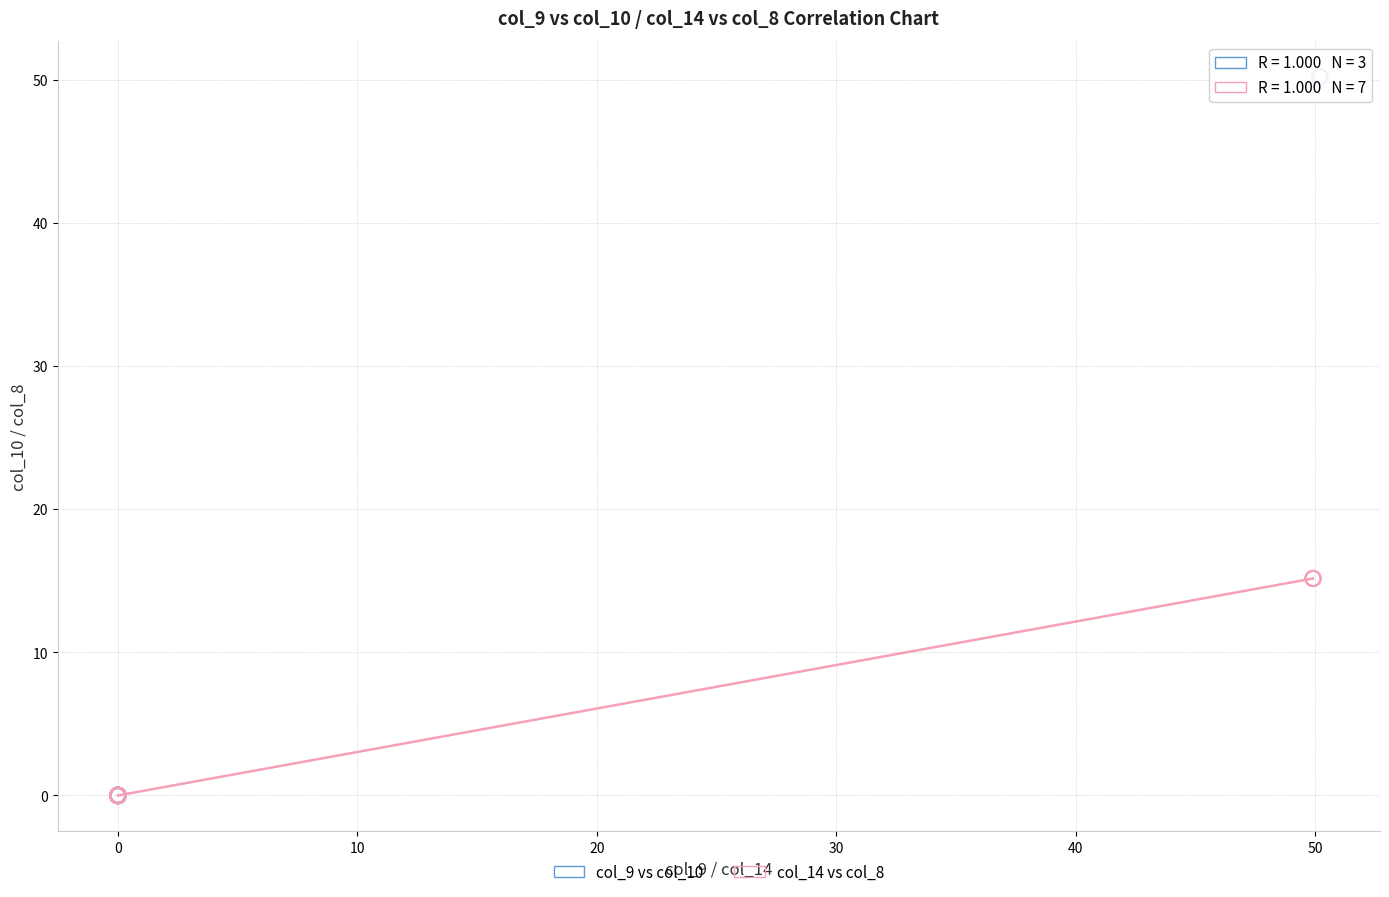

Which series reaches the maximum Y coordinate?

col_9 vs col_10